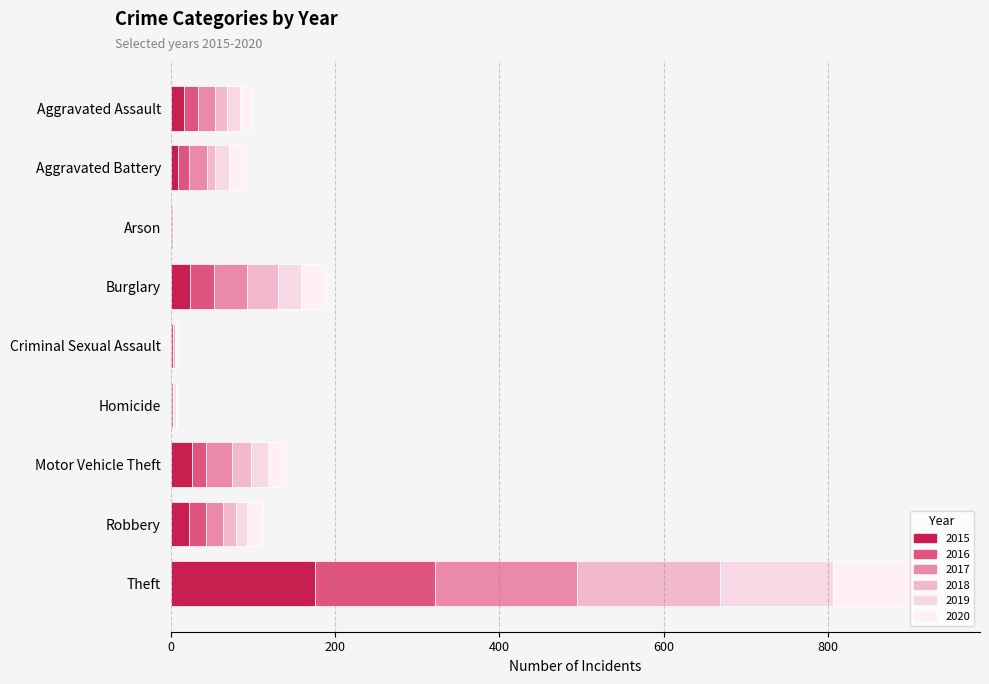

How many data points in 2018 are above 15?

3